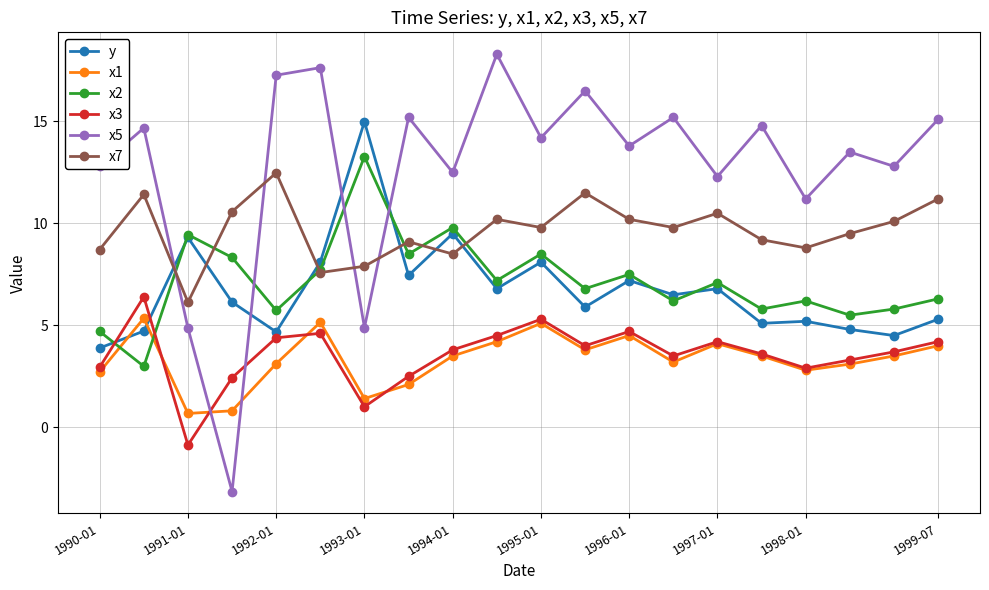

Which series has the largest total across all categories?

x5